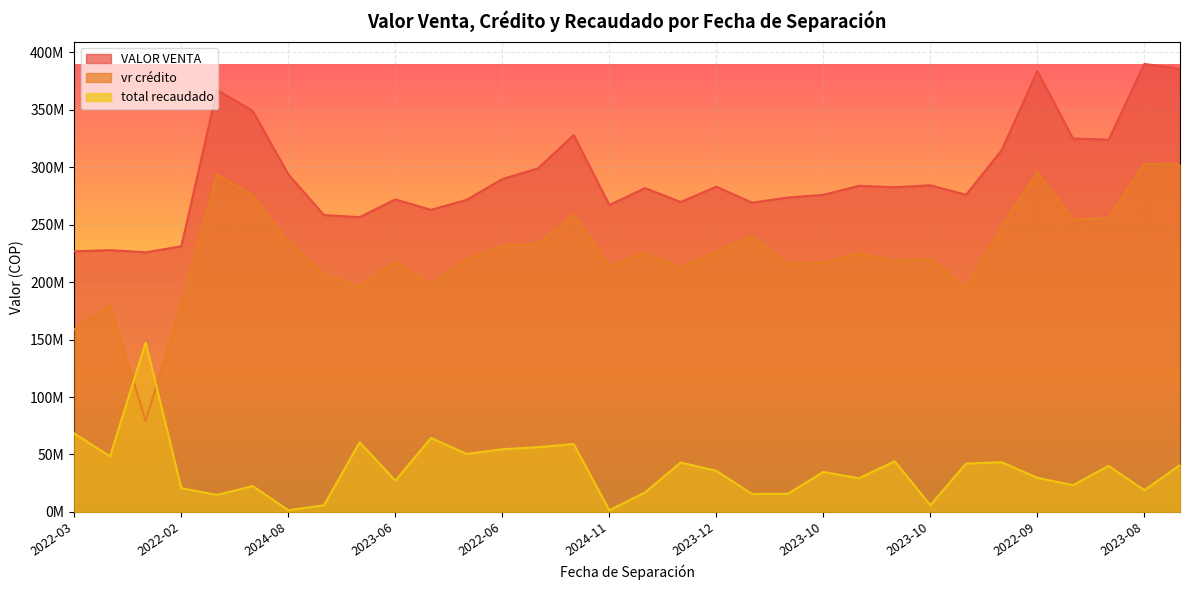

Which series changed the most between 2022-08 and 2023-05?

total recaudado